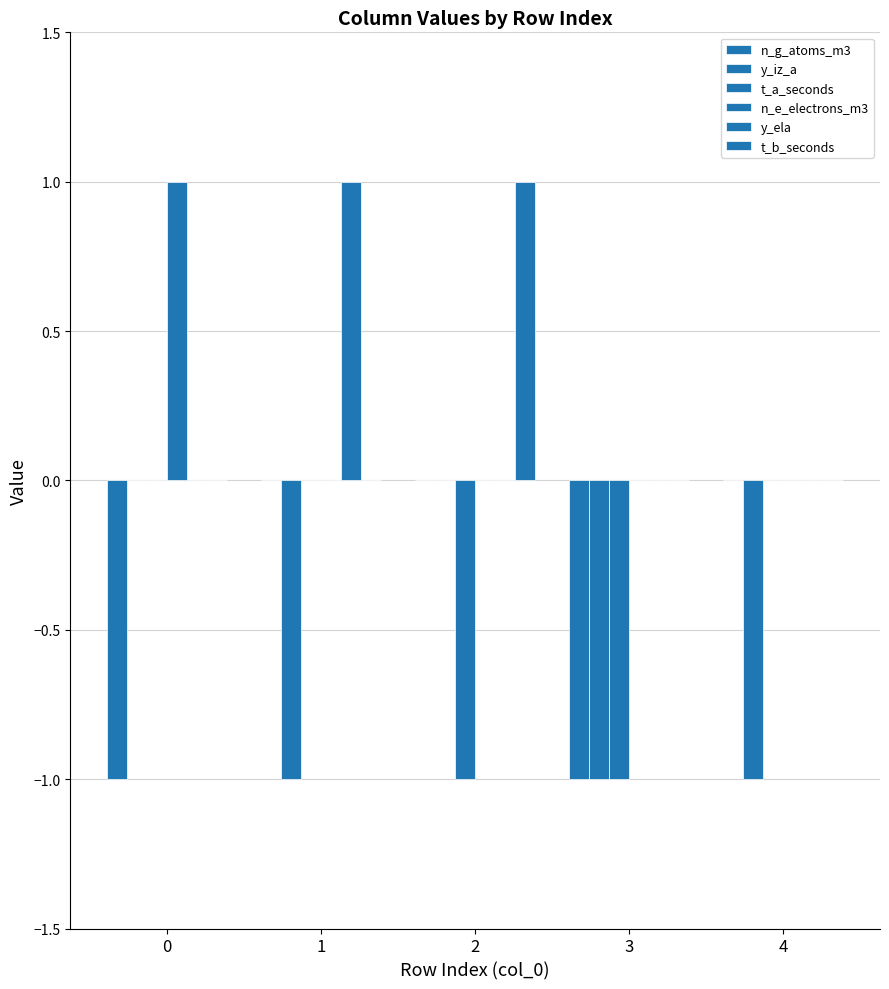

True or false: y_iz_a has a value of 0 at 0.

False